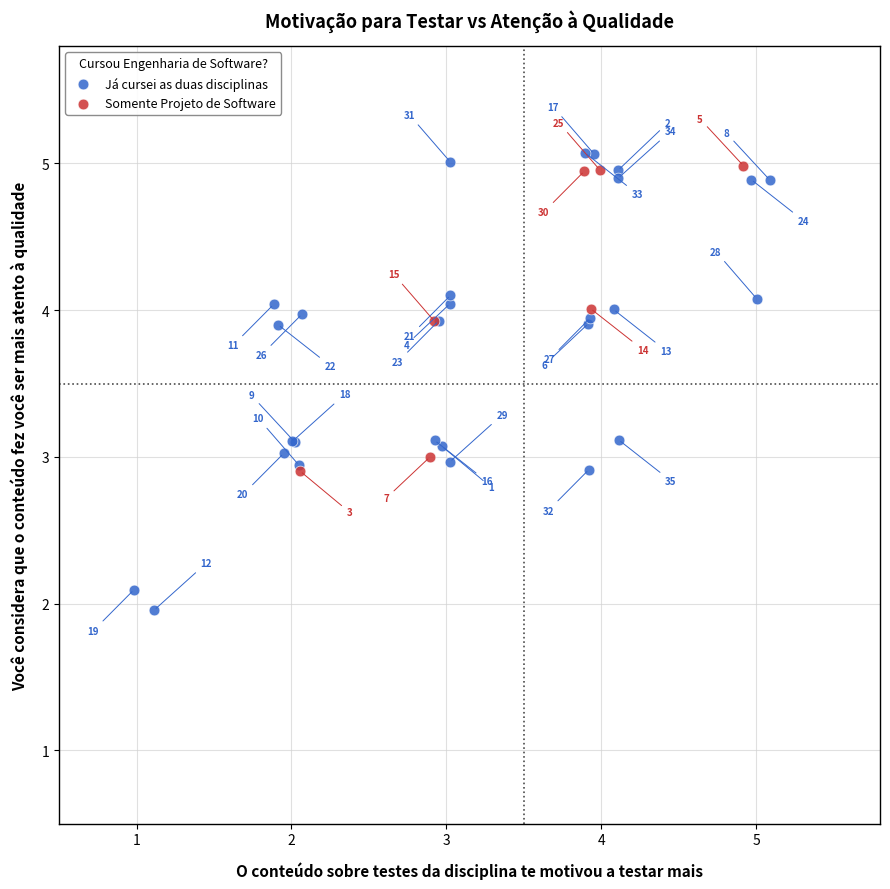

Which series contains the lowest Y value?

Já cursei as duas disciplinas